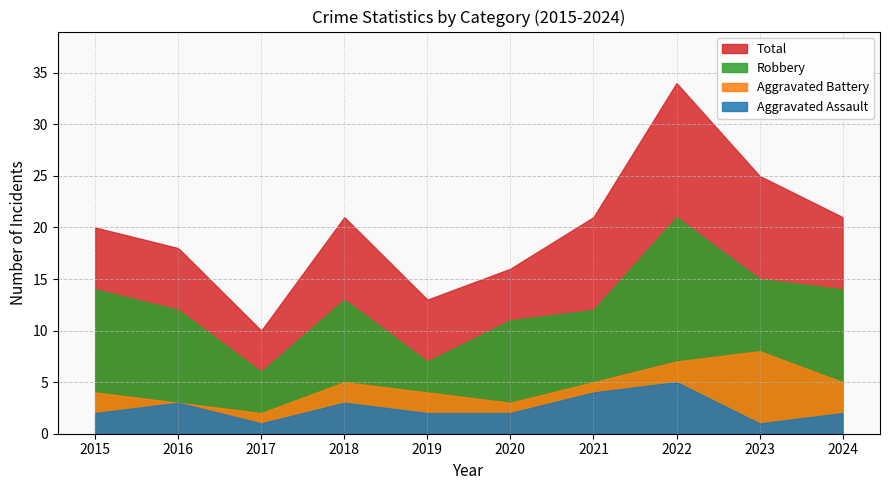

True or false: Aggravated Battery and Total intersect in this chart.

False